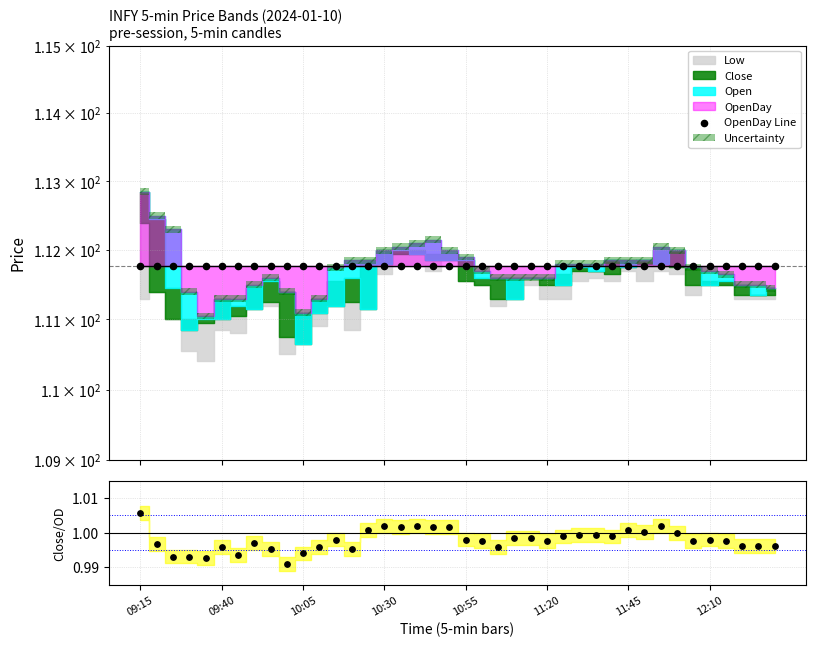

Which series has the largest total across all categories?

OpenDay Line